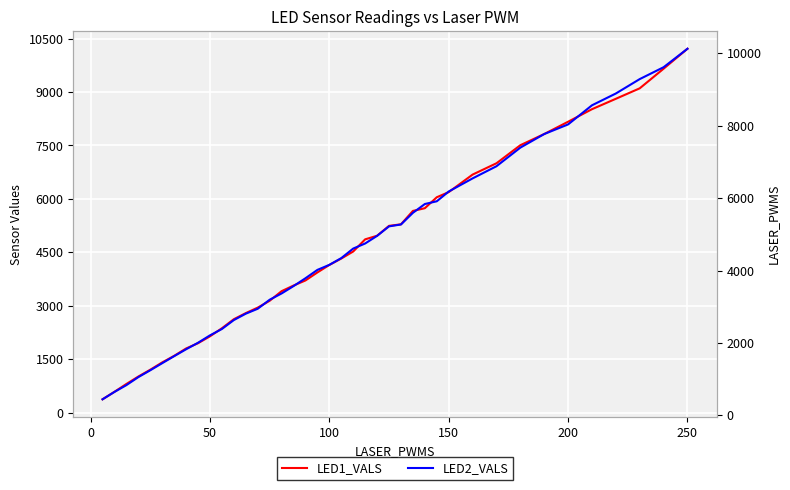

How many intersections are there between LED2_VALS and LED1_VALS?

9